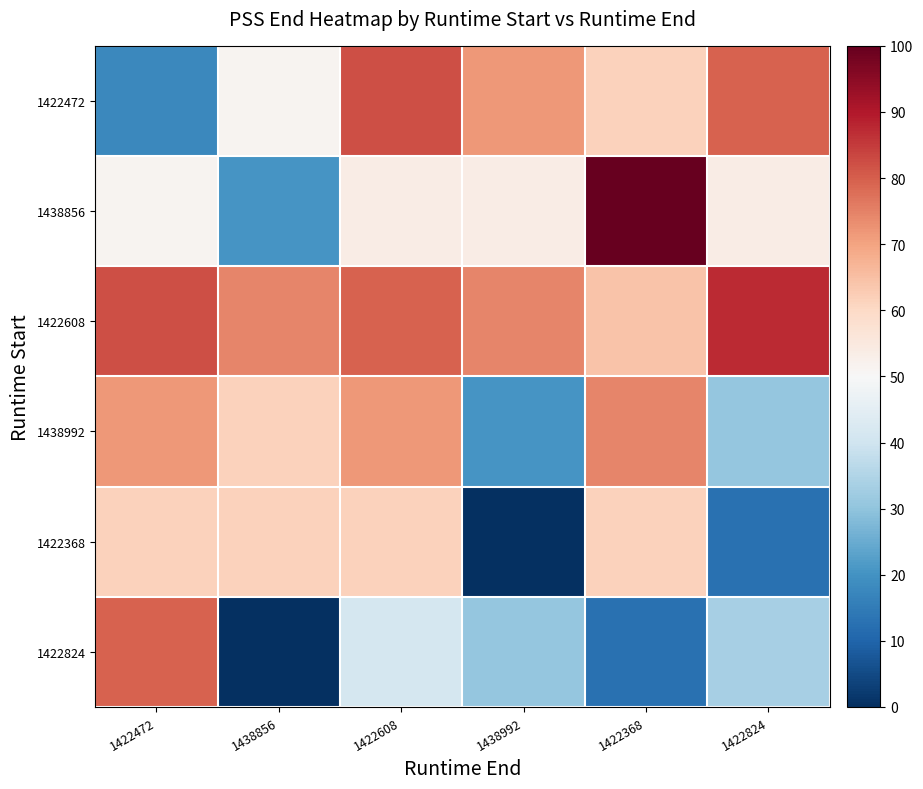

Rank the series by their maximum value, from highest to lowest.

1438856, 1422608, 1422472, 1422824, 1438992, 1422368